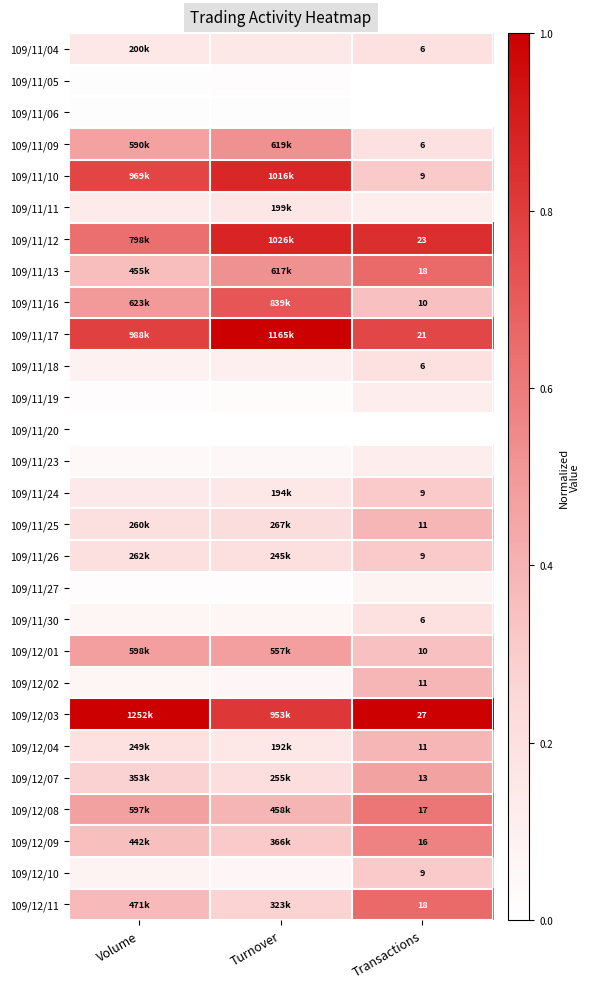

How many data points does each series have?

3